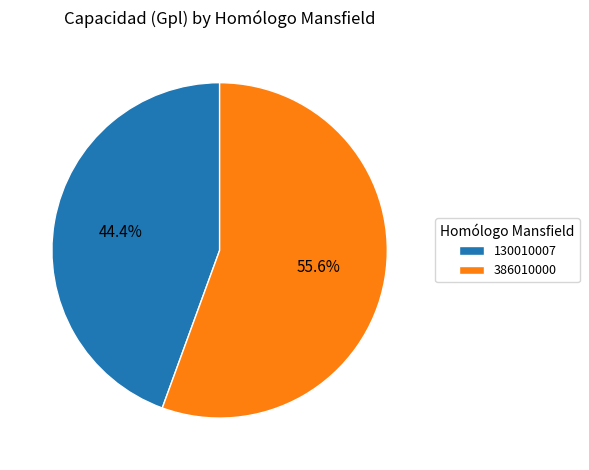

What percentage is the 130010007 slice, to the nearest percent?

44%